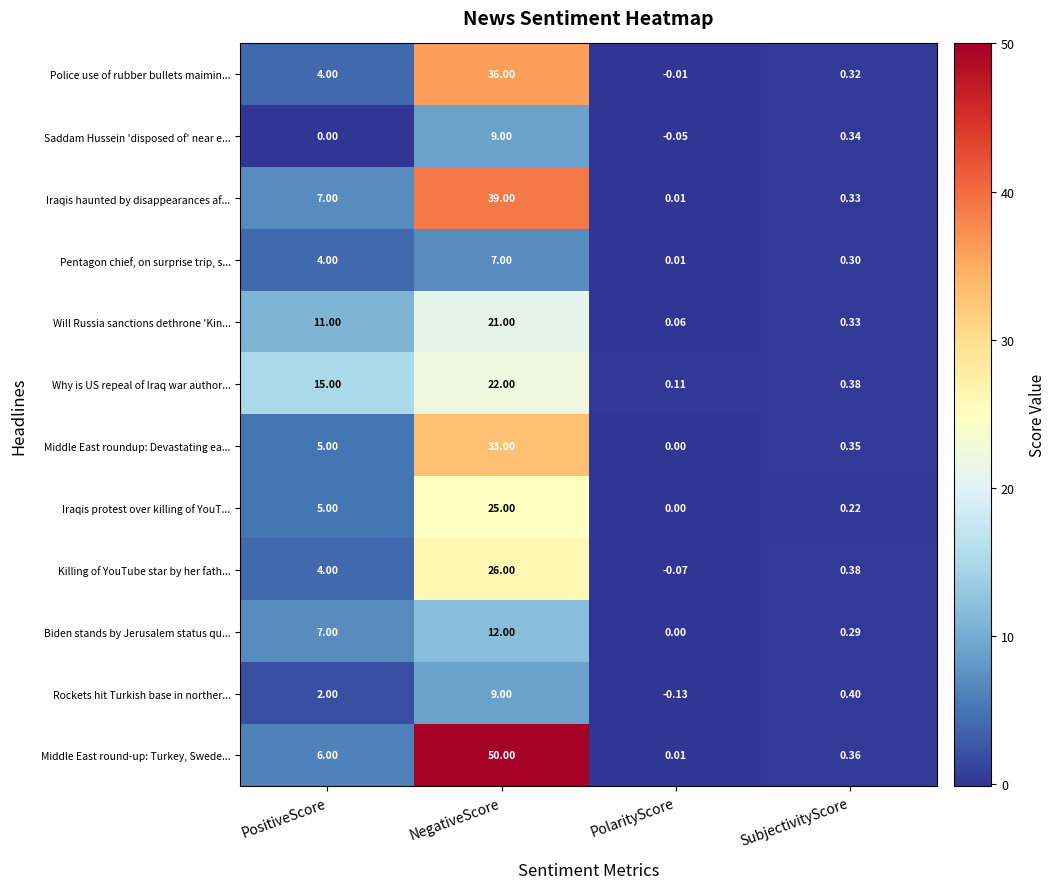

How many data points does each series have?

4